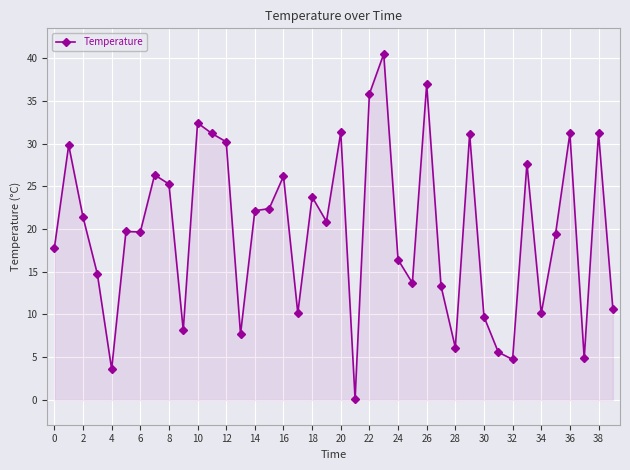

What is the average value?

19.8